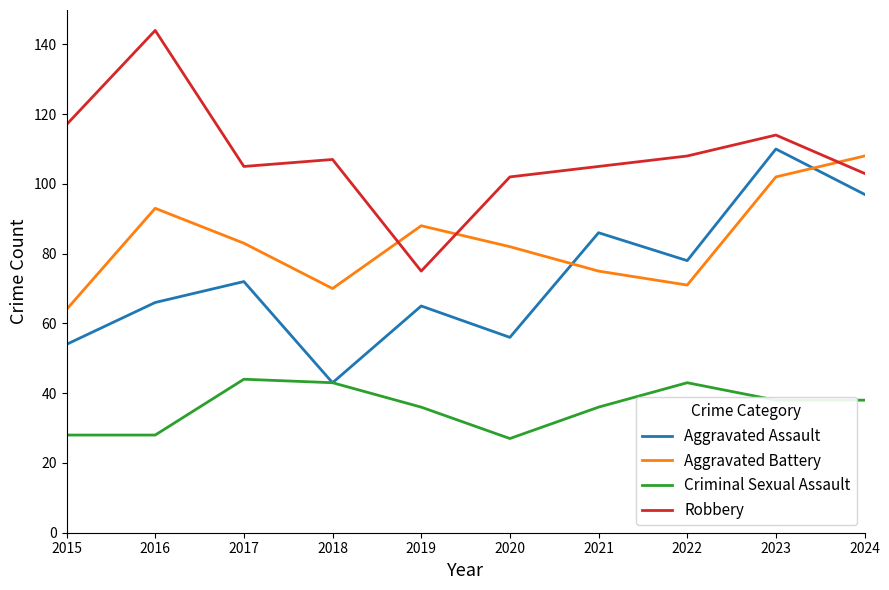

Between which two adjacent categories do Aggravated Battery and Robbery first intersect?

2018 and 2019